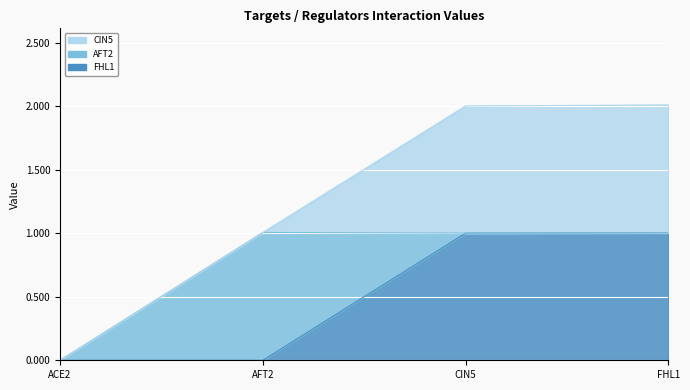

Reading right to left, list all the values displayed in this chart.

FHL1: FHL1=1.0	CIN5=1.0	AFT2=0.0	ACE2=0.0
AFT2: FHL1=0.0	CIN5=0.0	AFT2=1.0	ACE2=0.0
CIN5: FHL1=1.0	CIN5=1.0	AFT2=0.0	ACE2=0.0